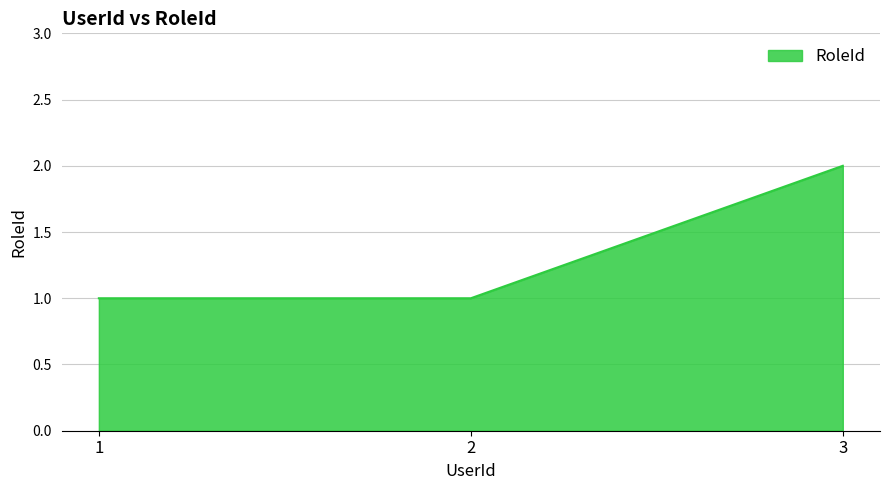

Reading left to right, list all the values displayed in this chart.

1=1	2=1	3=2